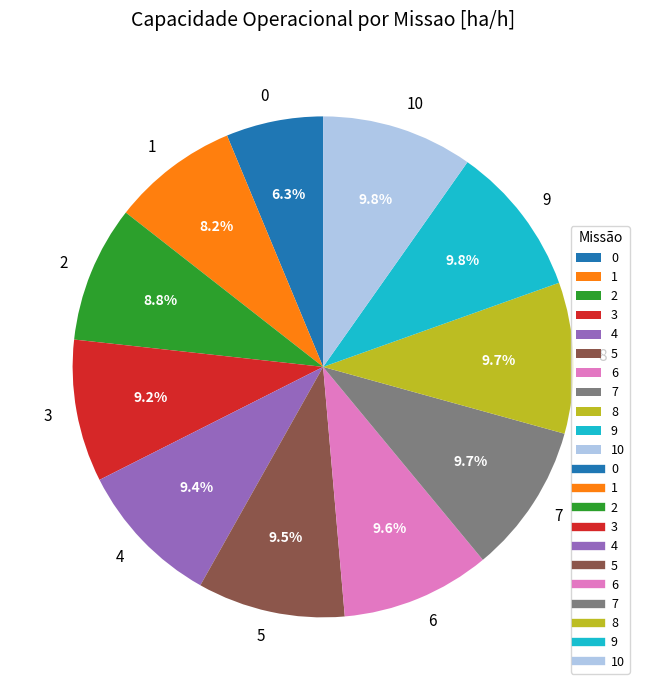

Is 3 the majority of the pie?

No